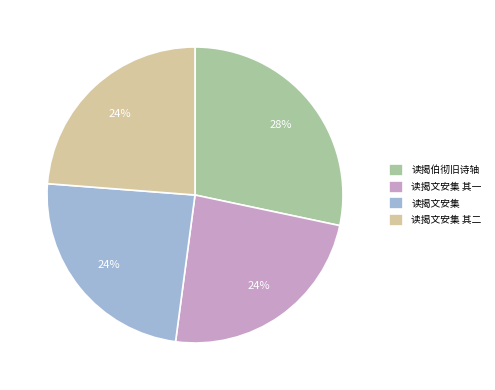

Is it true that 读揭文安集 其二 is 24% of the pie?

True